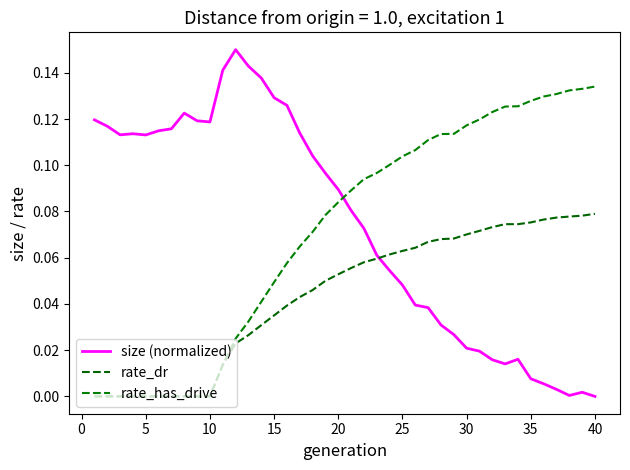

How many lines are shown in the chart?

3